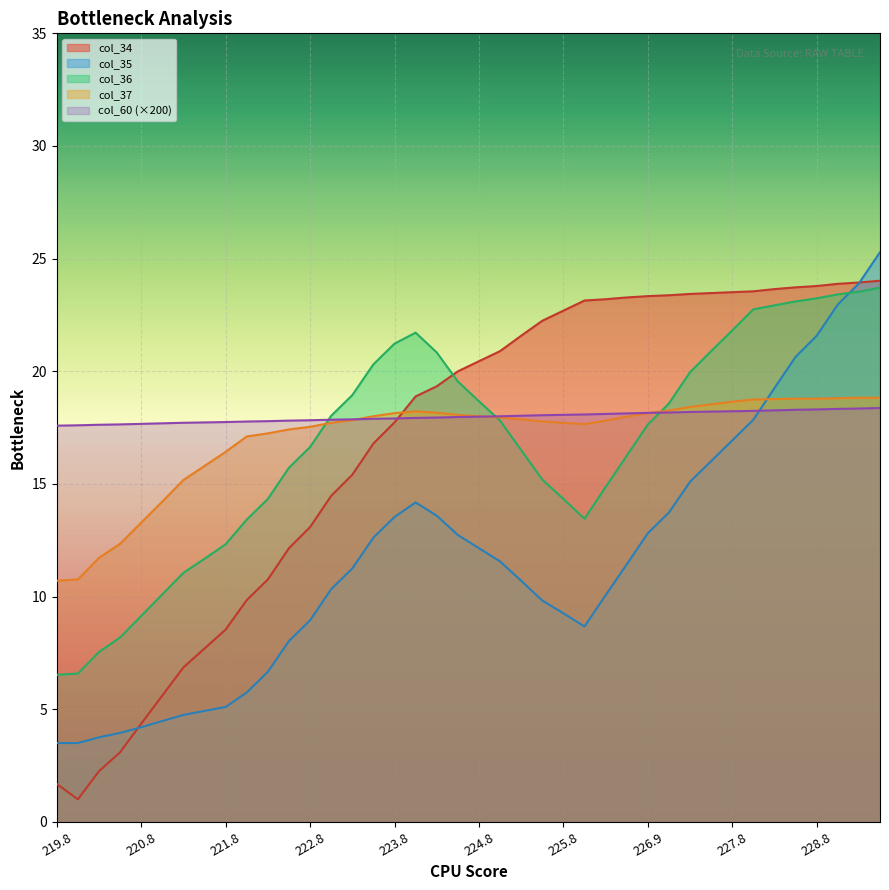

True or false: col_35 and col_60 intersect in this chart.

True